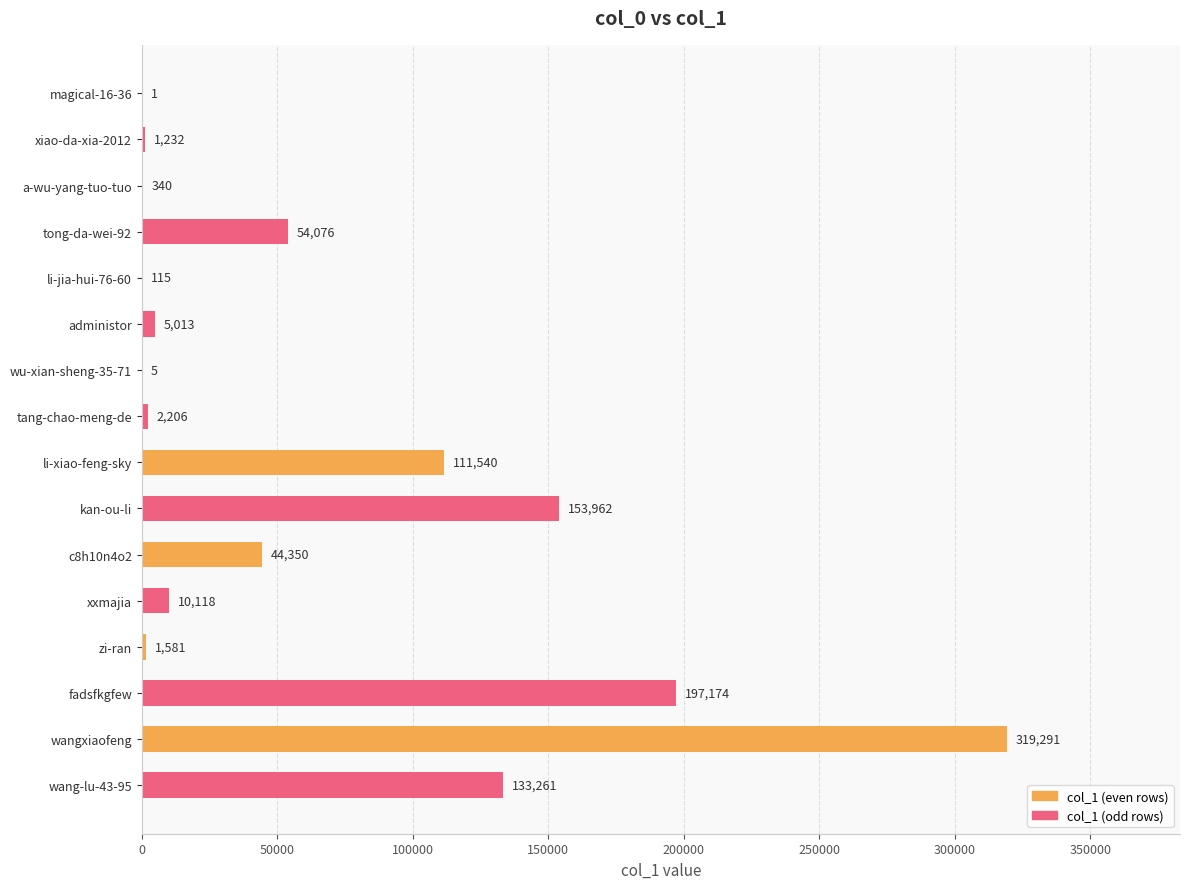

The value at fadsfkgfew is 197174. True or false?

True